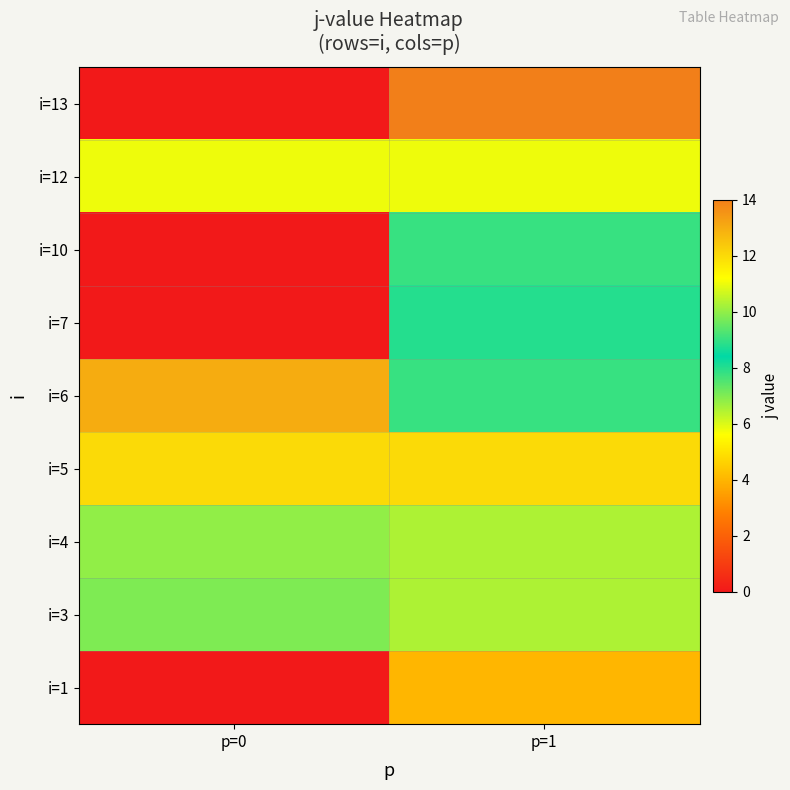

Count the number of data series in this chart.

9